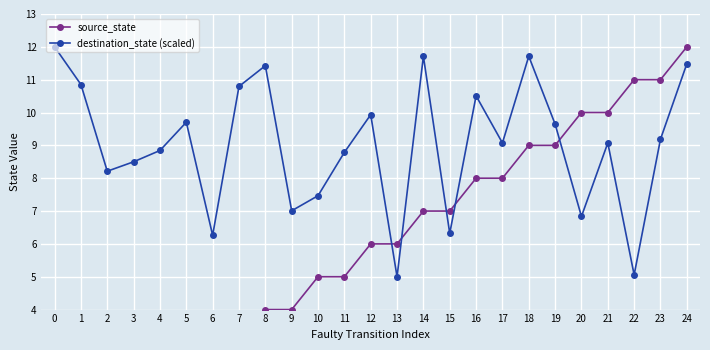

True or false: destination_state (scaled) and source_state intersect in this chart.

True